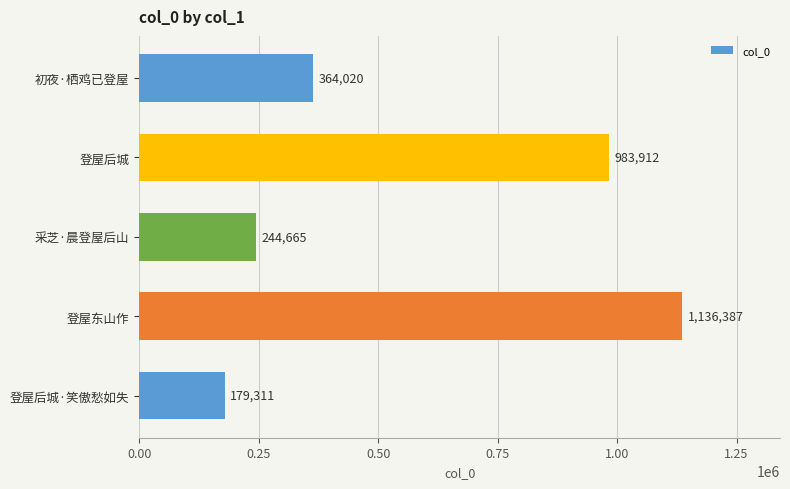

The value at 登屋后城·笑傲愁如失 is 267248. True or false?

False